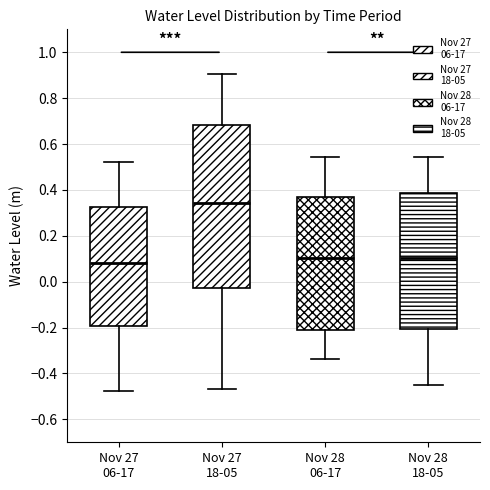

Reading left to right, read every box against the y-axis: the position of its median line, the range the box covers, and the ends of its whiskers. The values are not printed on the chart, so give them approximately, as read against the axis.

Nov 27 06-17: median 0.08, box -0.20 to 0.32, whiskers -0.48 to 0.52
Nov 27 18-05: median 0.34, box -0.02 to 0.68, whiskers -0.46 to 0.90
Nov 28 06-17: median 0.10, box -0.22 to 0.38, whiskers -0.34 to 0.54
Nov 28 18-05: median 0.10, box -0.20 to 0.38, whiskers -0.44 to 0.54